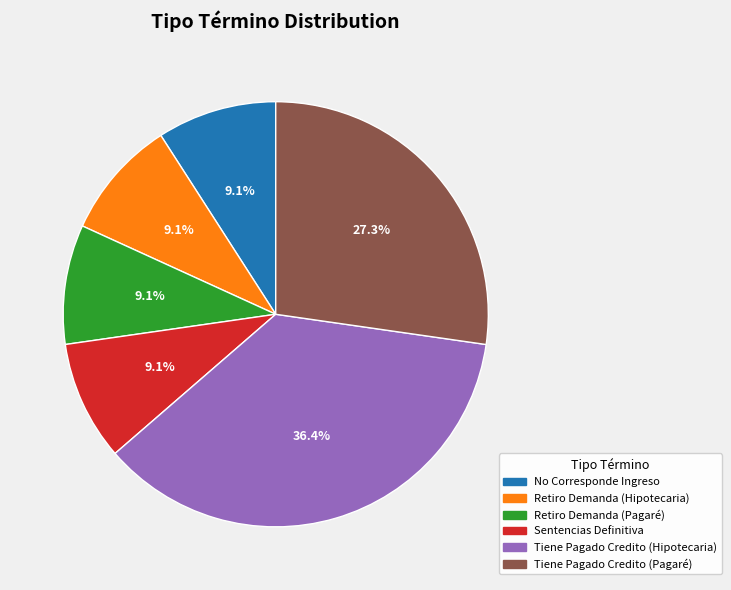

Do Sentencias Definitiva and Retiro Demanda (Pagaré) together represent more than half of the pie?

No